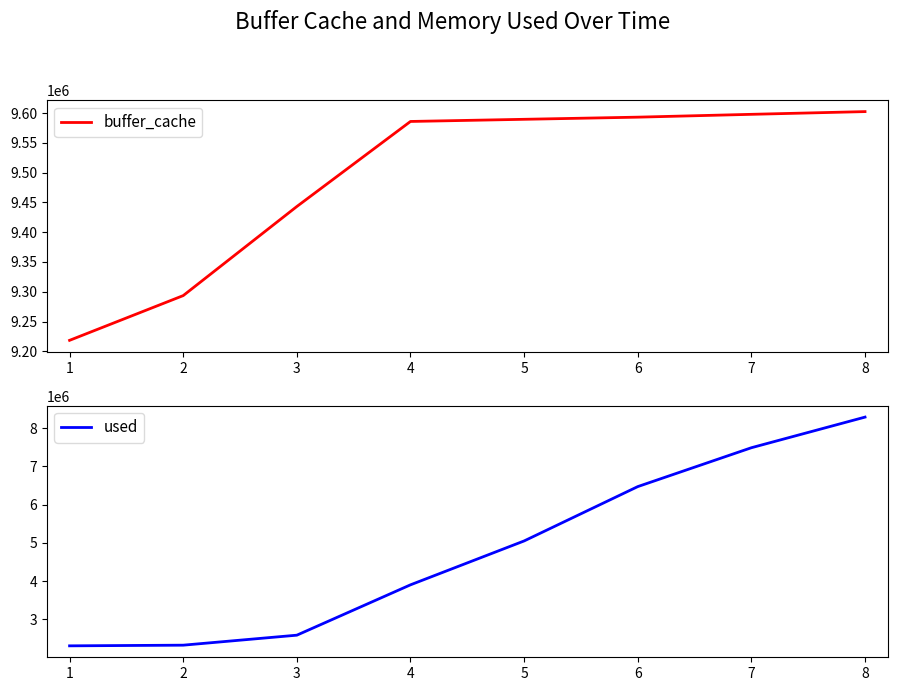

What is the difference between the maximum and minimum values in the buffer_cache series?

384000.0